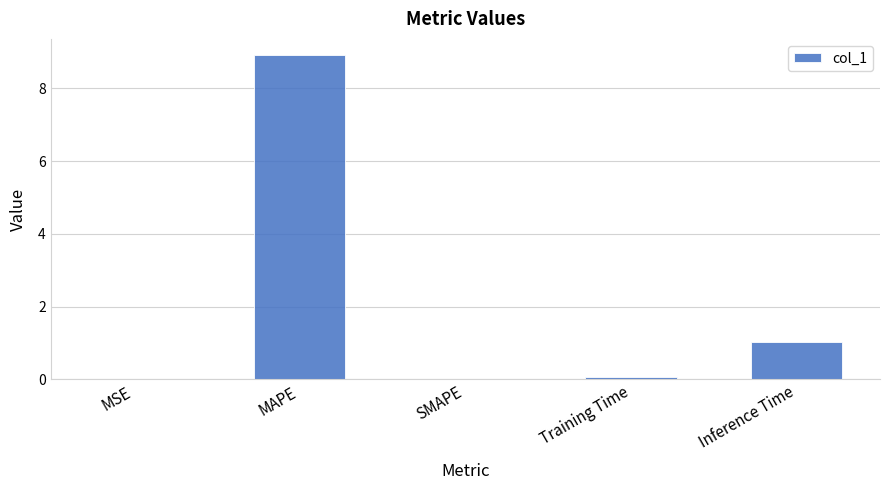

At which category does the chart reach its peak across all series?

MAPE